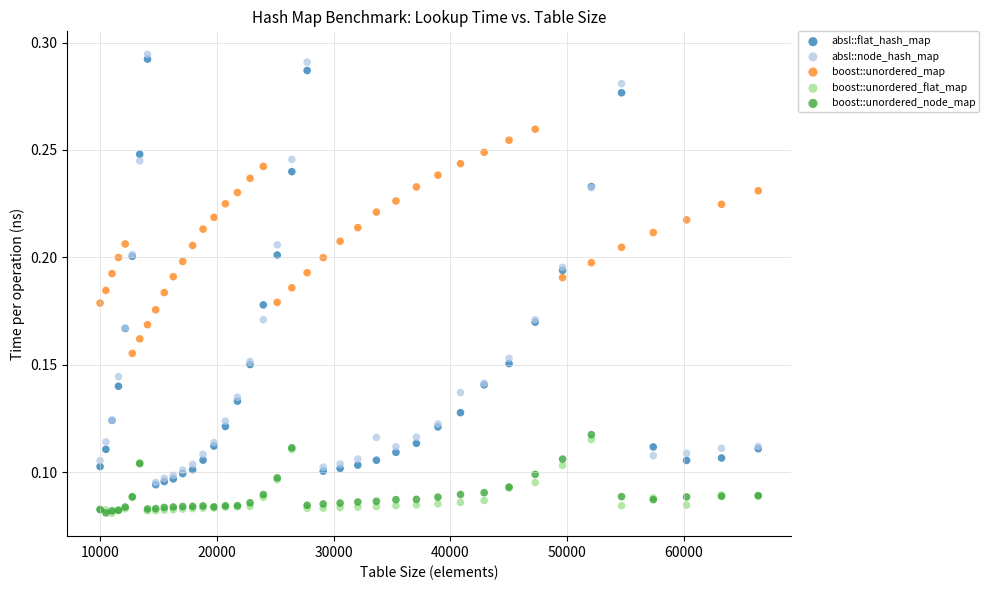

What are all the series names shown in the legend?

absl::flat_hash_map, absl::node_hash_map, boost::unordered_map, boost::unordered_flat_map, boost::unordered_node_map